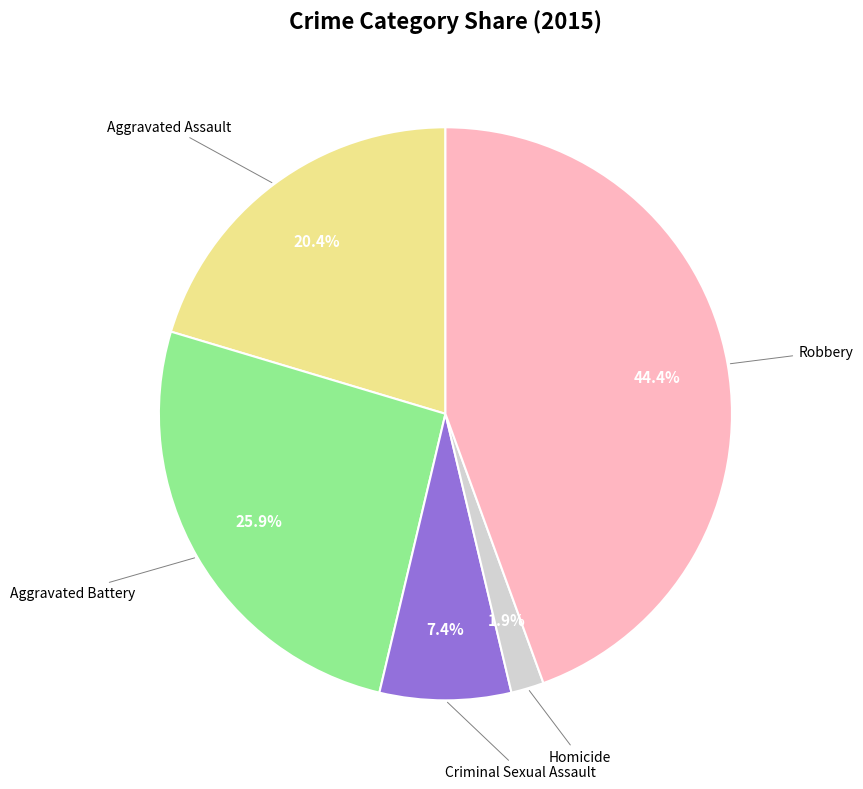

Does any single category account for the majority?

No